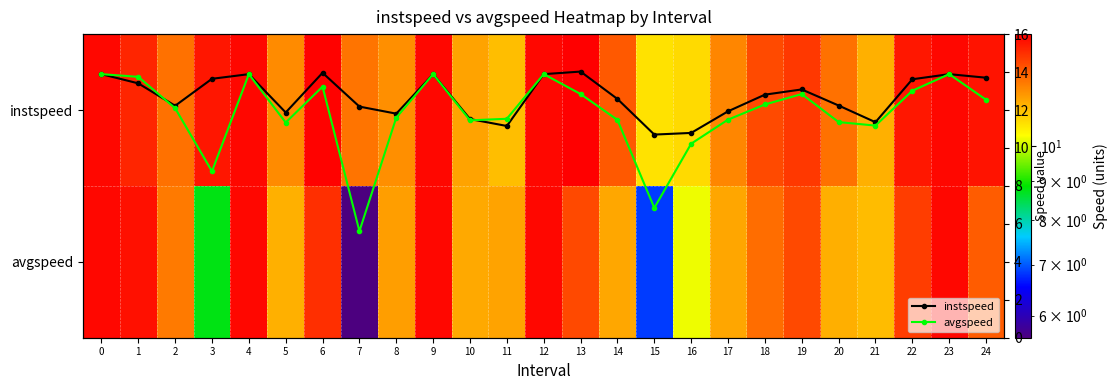

At which category does the chart reach its minimum across all series?

7